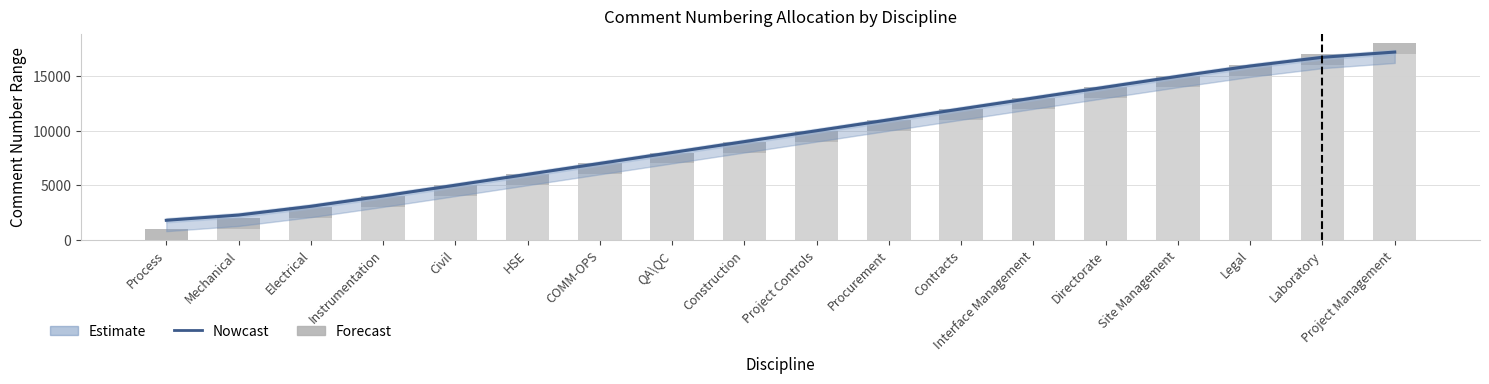

At which label is Nowcast closest to 9500?

Construction